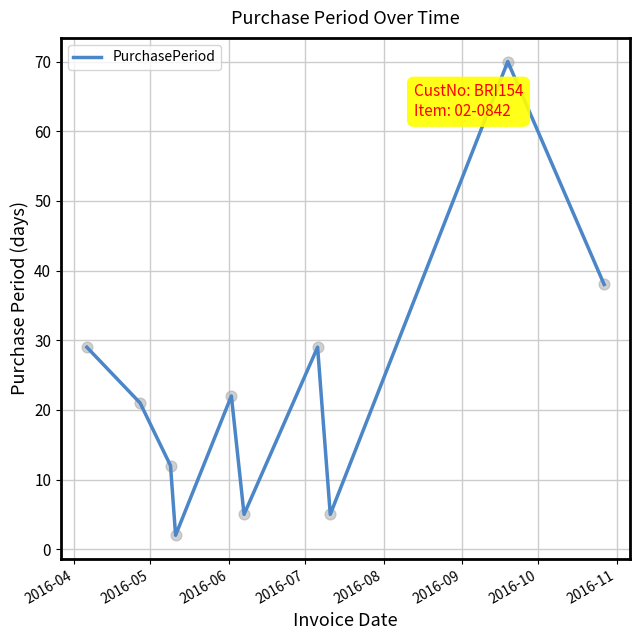

Does the chart have visible grid lines?

Yes